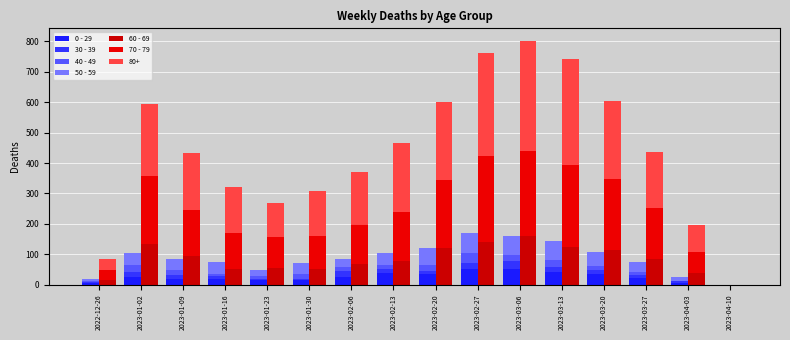

What is the difference between the second highest and minimum values in the 0 - 29 series?

51